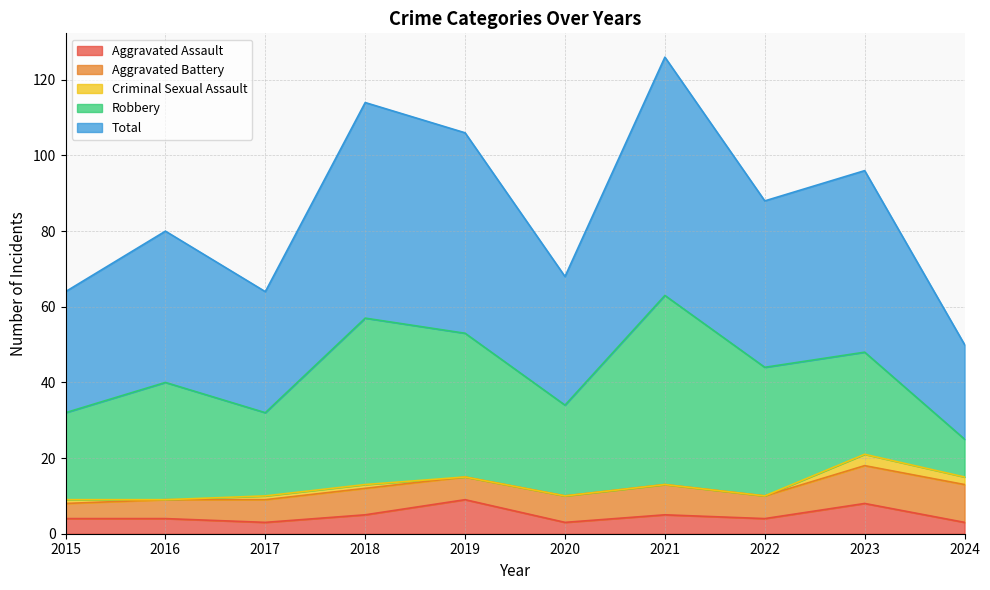

True or false: Aggravated Battery has a value of 2 at 2019.

False